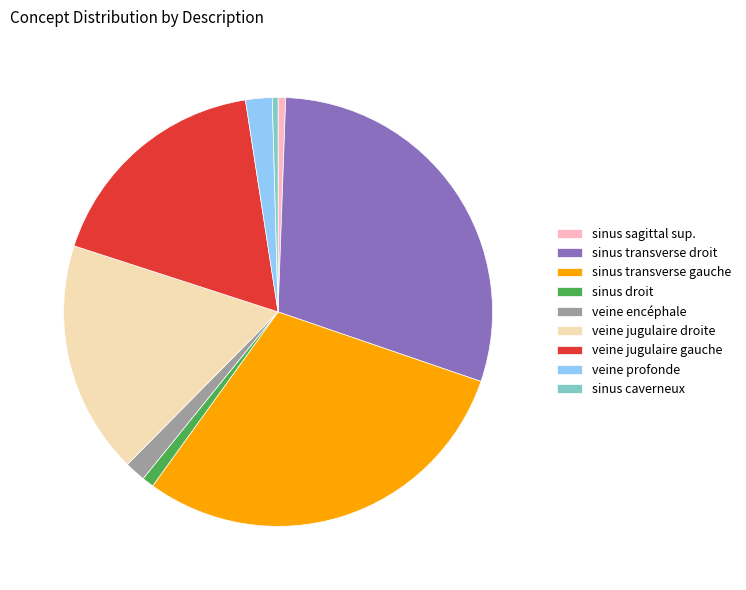

What is the ratio of the value at sinus transverse droit to the value at sinus sagittal sup.?

52.1